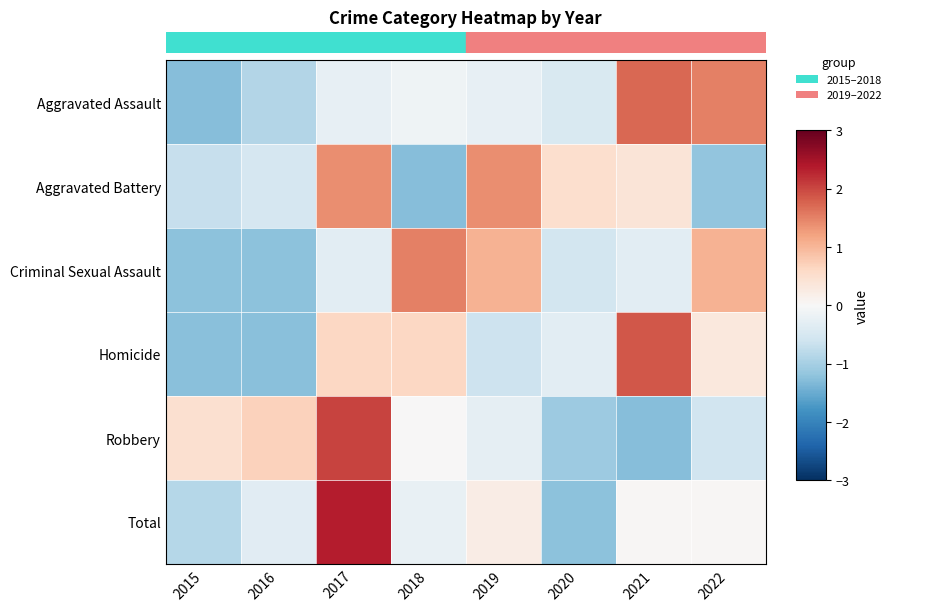

At which category is the sum across all series the highest?

2017